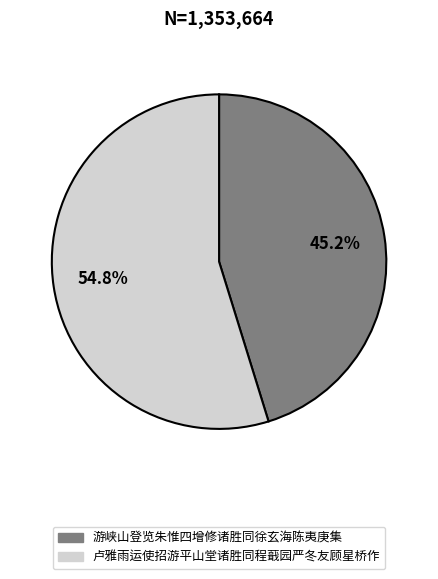

To the nearest percent, what is the combined percentage of 卢雅雨运使招游平山堂诸胜同程蕺园严冬友顾星桥作 and 游峡山登览朱惟四增修诸胜同徐玄海陈夷庚集?

100%